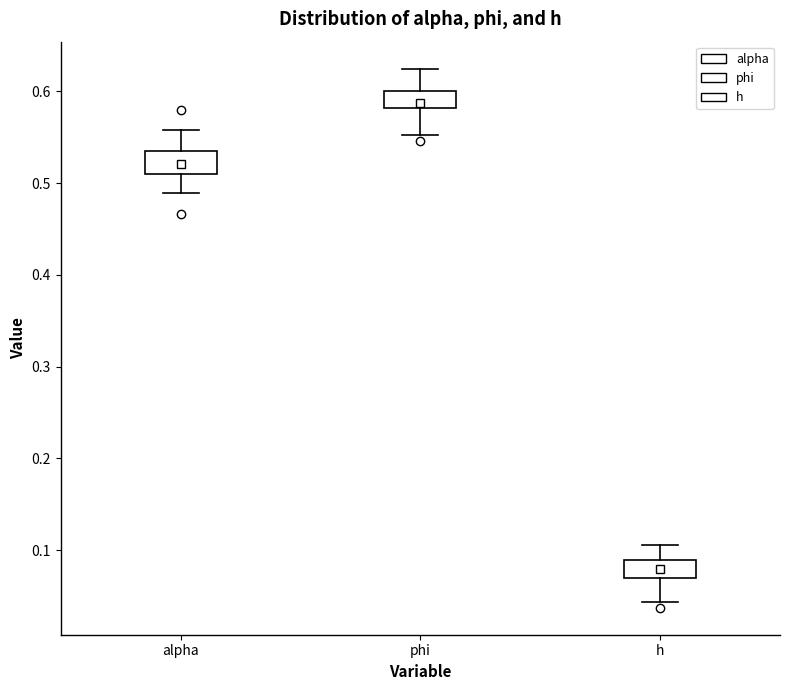

Reading left to right, transcribe this box plot: for each box, give where its median line is, the range the box spans, and where its two whiskers end, as read against the y-axis. The values are not printed on the chart, so give them approximately, as read against the axis.

alpha: median 0.52, box 0.51 to 0.54, whiskers 0.49 to 0.56
phi: median 0.59, box 0.58 to 0.60, whiskers 0.55 to 0.62
h: median 0.08, box 0.07 to 0.09, whiskers 0.04 to 0.11